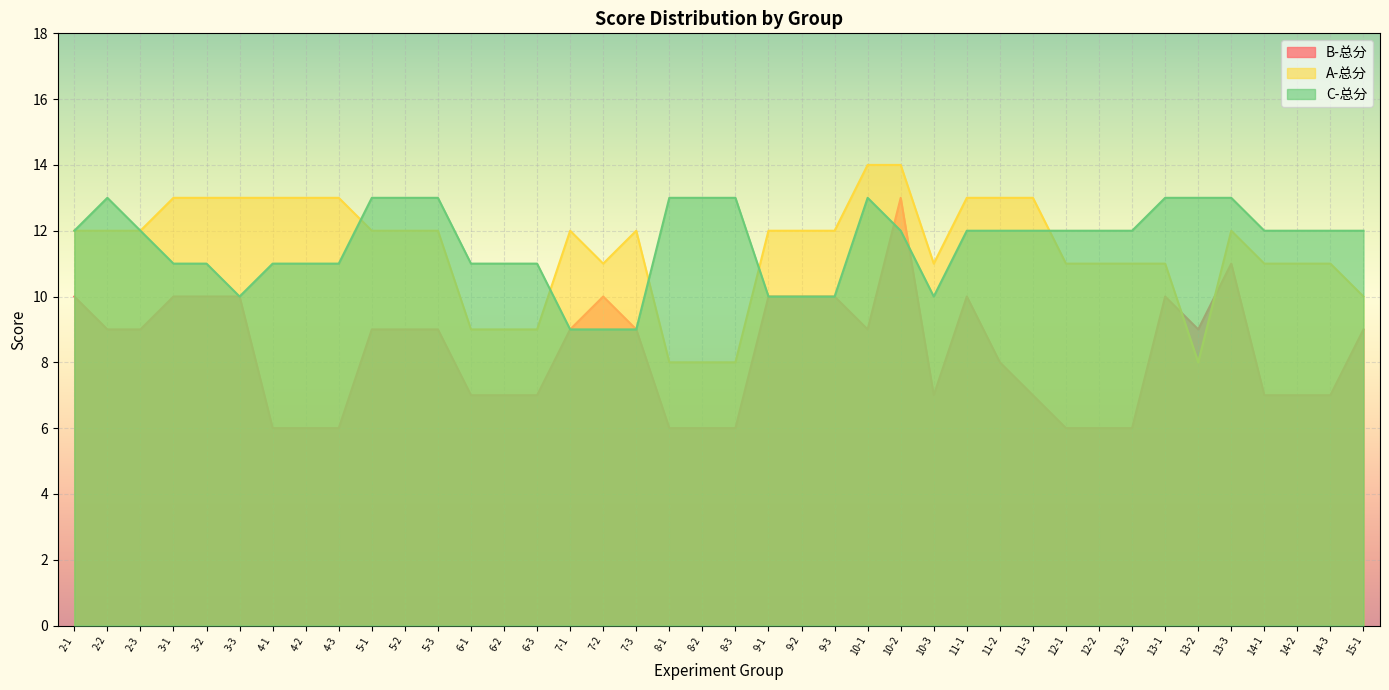

How many lines are shown in the chart?

3